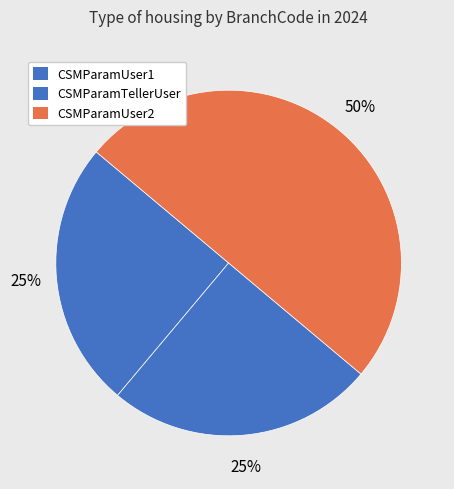

Count the number of slices in the pie.

3